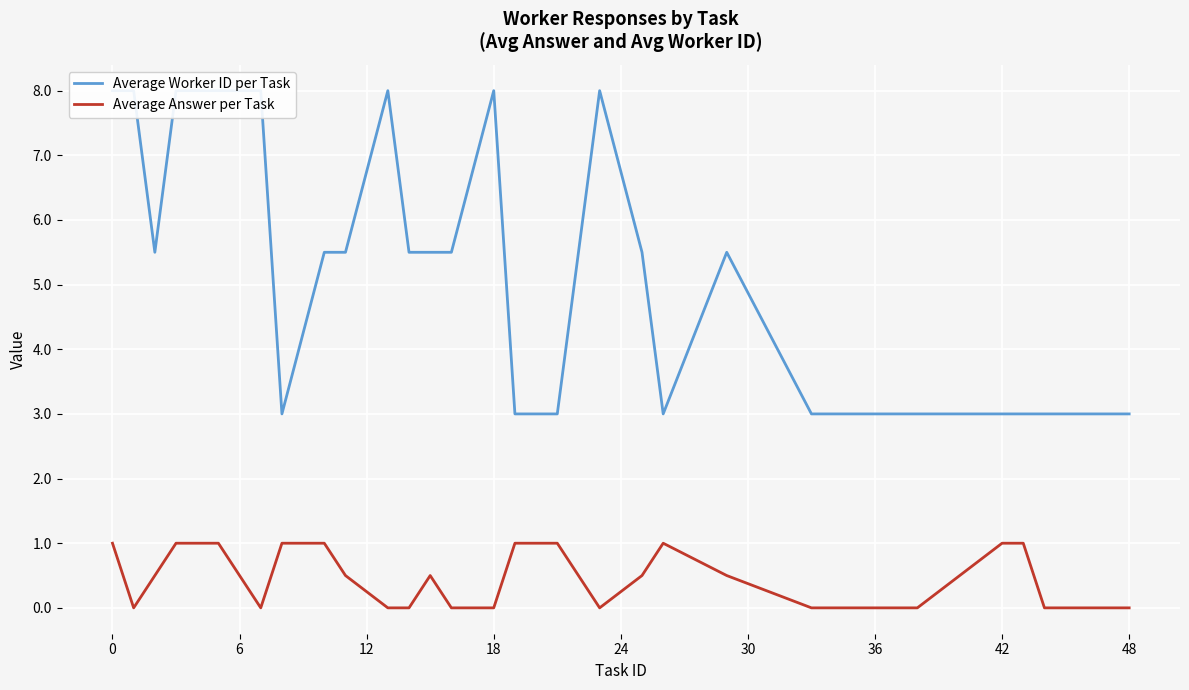

True or false: Average Worker ID per Task and Average Answer per Task cross at least once.

False